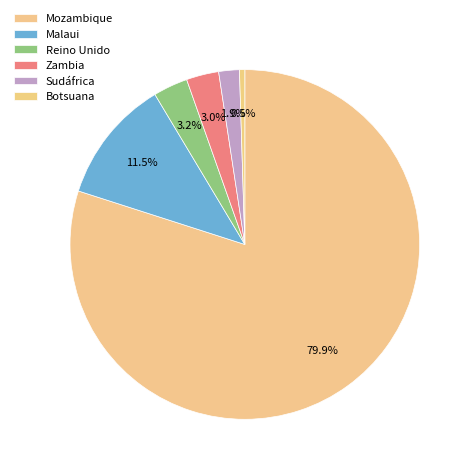

Is it true that Mozambique is 93% of the pie?

False